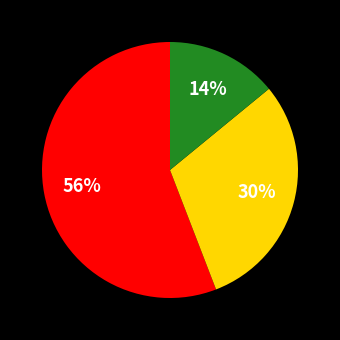

To the nearest percent, what is the difference between the largest and smallest slice percentages?

42%